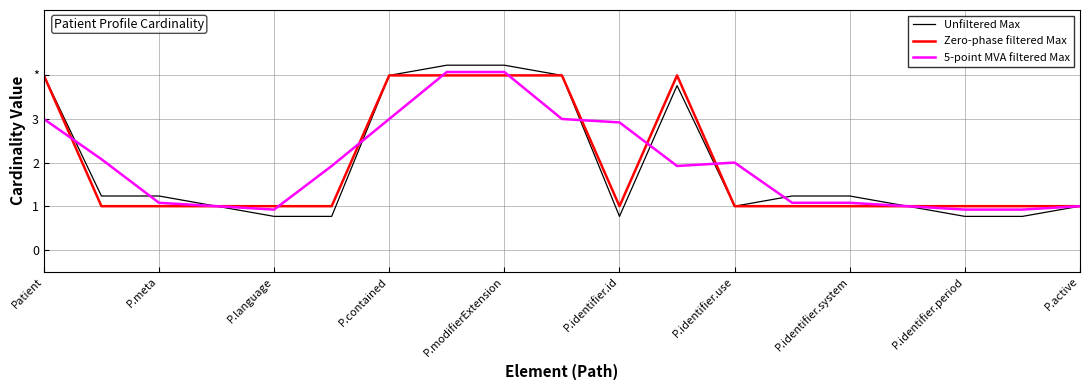

What are all the series names shown in the legend?

Unfiltered Max, Zero-phase filtered Max, 5-point MVA filtered Max